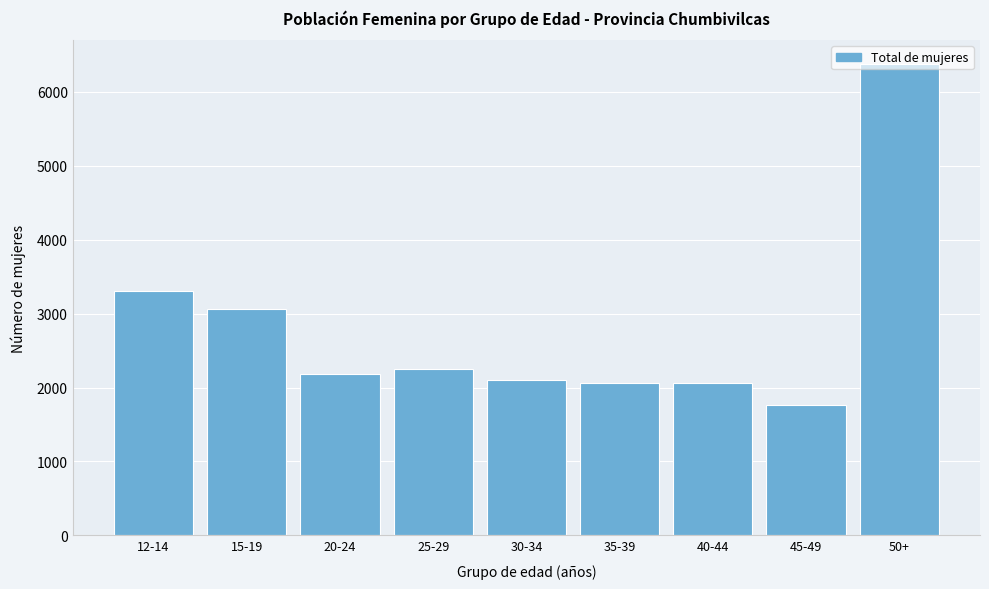

What is the ratio of the value at 50+ to the value at 45-49?

3.6